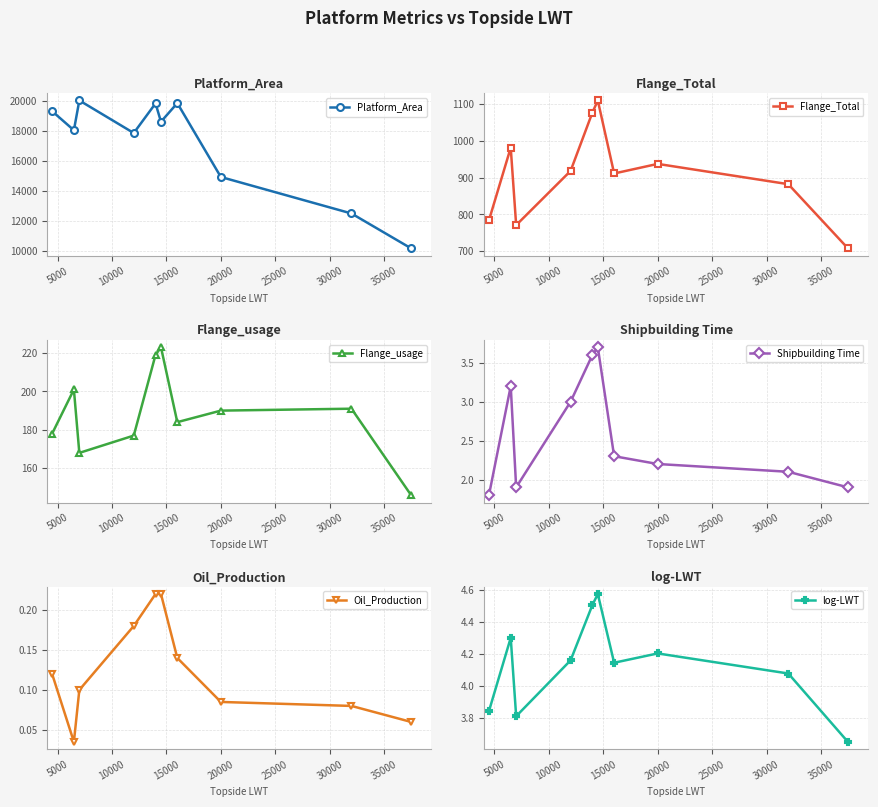

Which series has the largest total across all categories?

Platform_Area